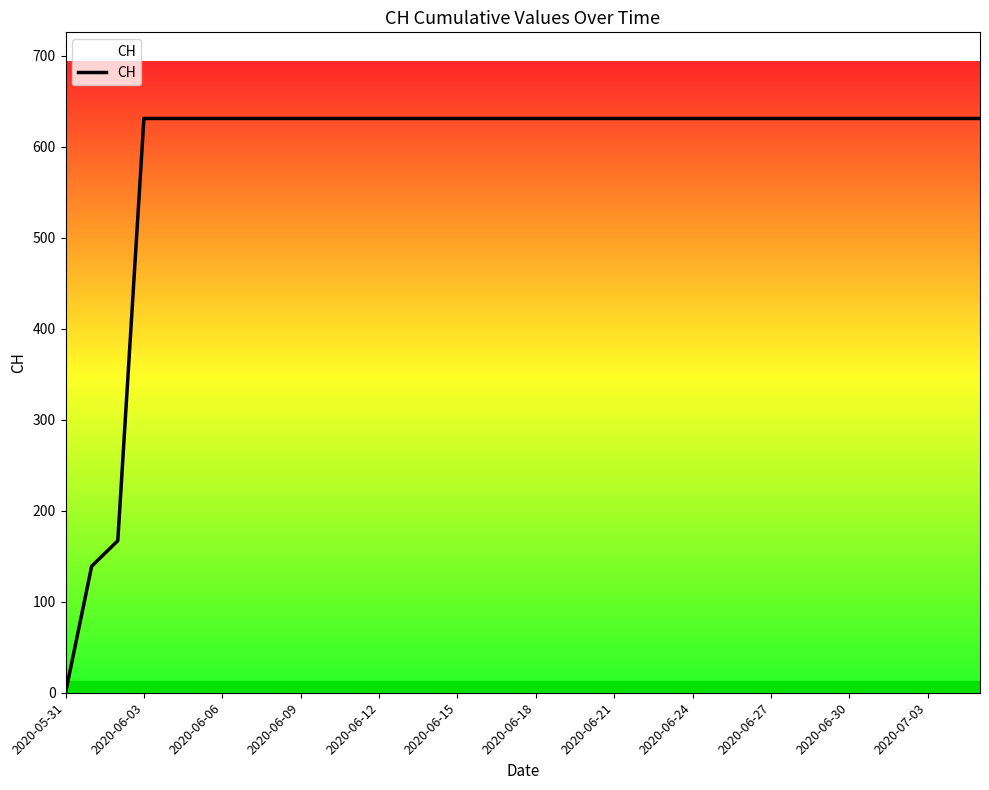

What is the difference between the maximum and minimum values?

631